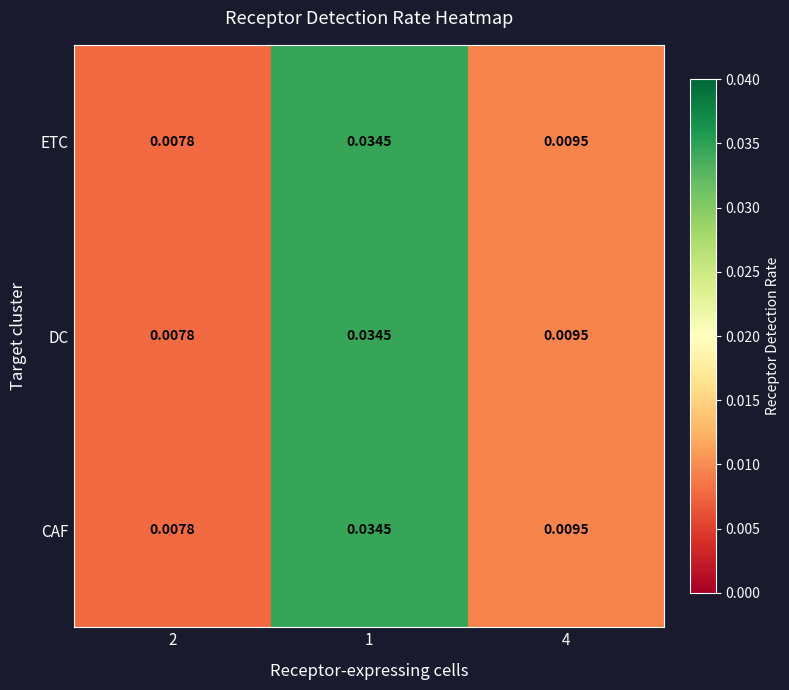

Is the value of ETC at 1 greater than the value of CAF at 2?

Yes